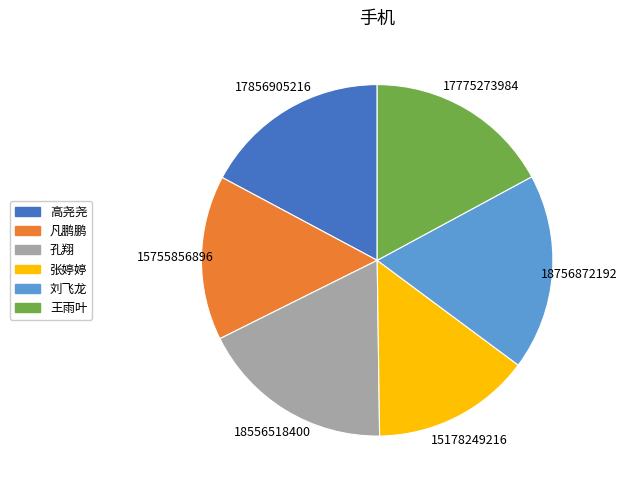

True or false: 刘飞龙 accounts for 18% of the total.

True